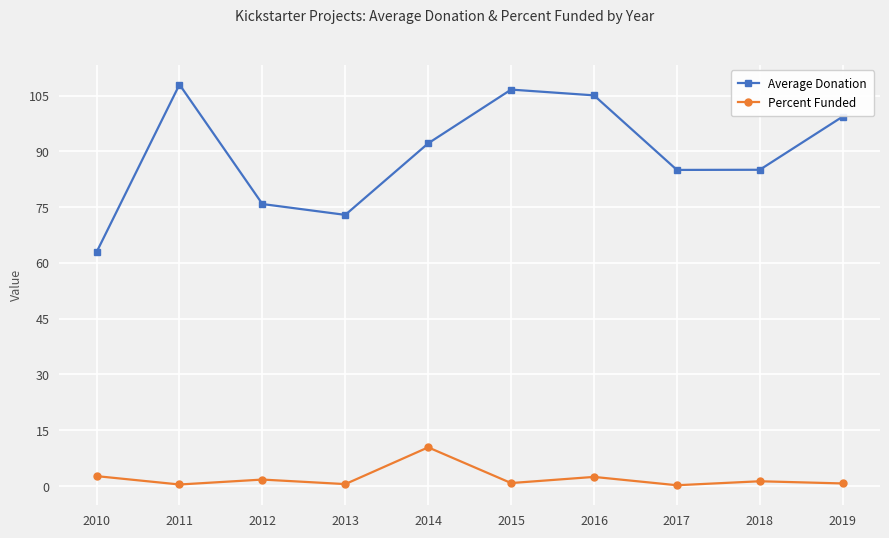

What is the spread (max minus min) of values at 2016?

102.6